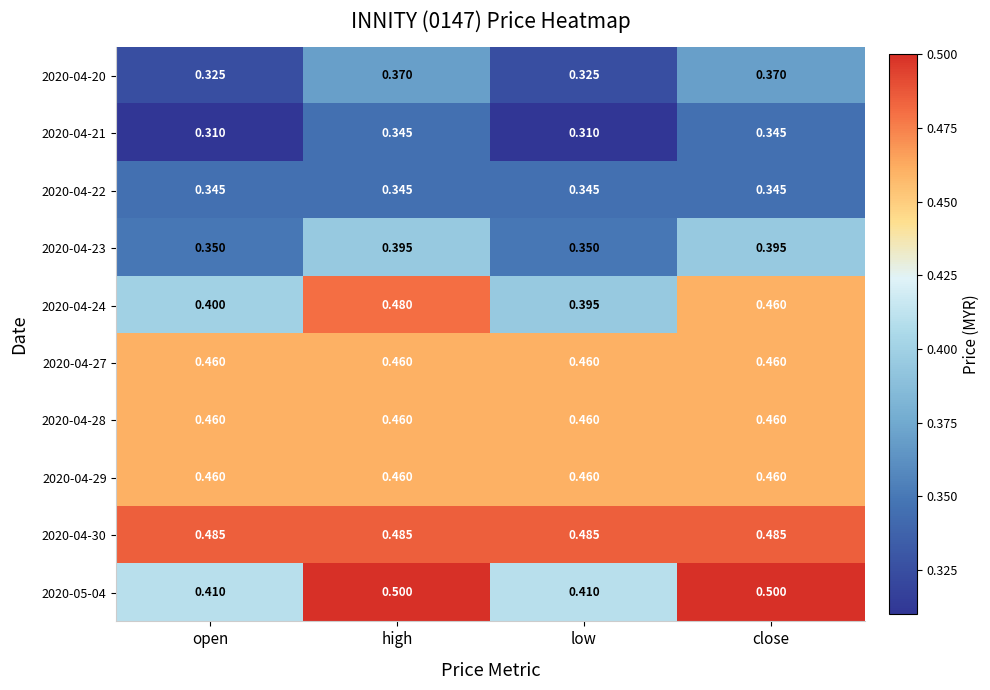

At which category is the sum across all series the highest?

high